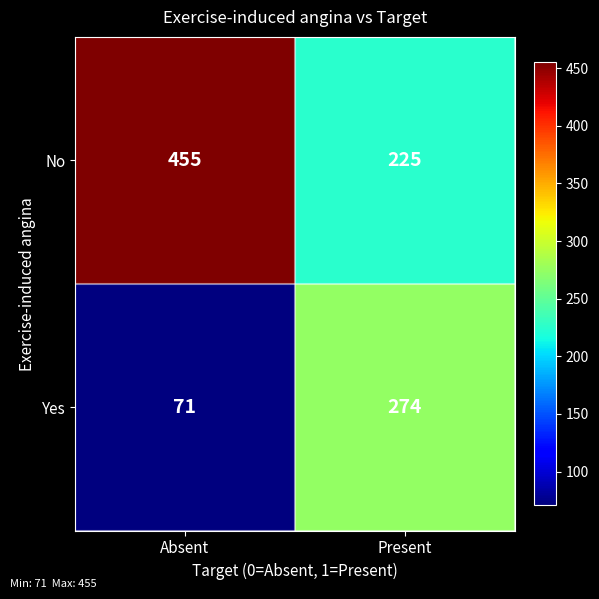

Between Absent and Present, which series saw the biggest shift?

No